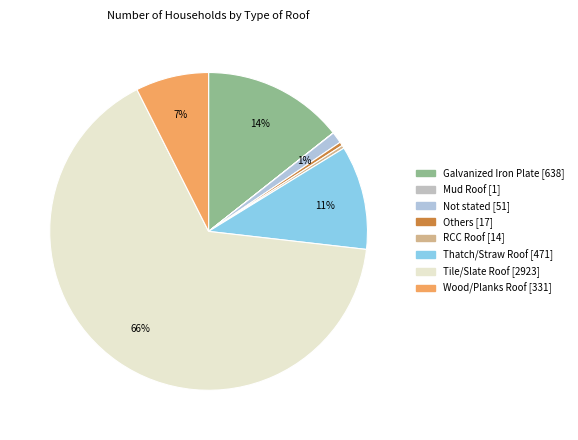

How many segments does this pie chart have?

8